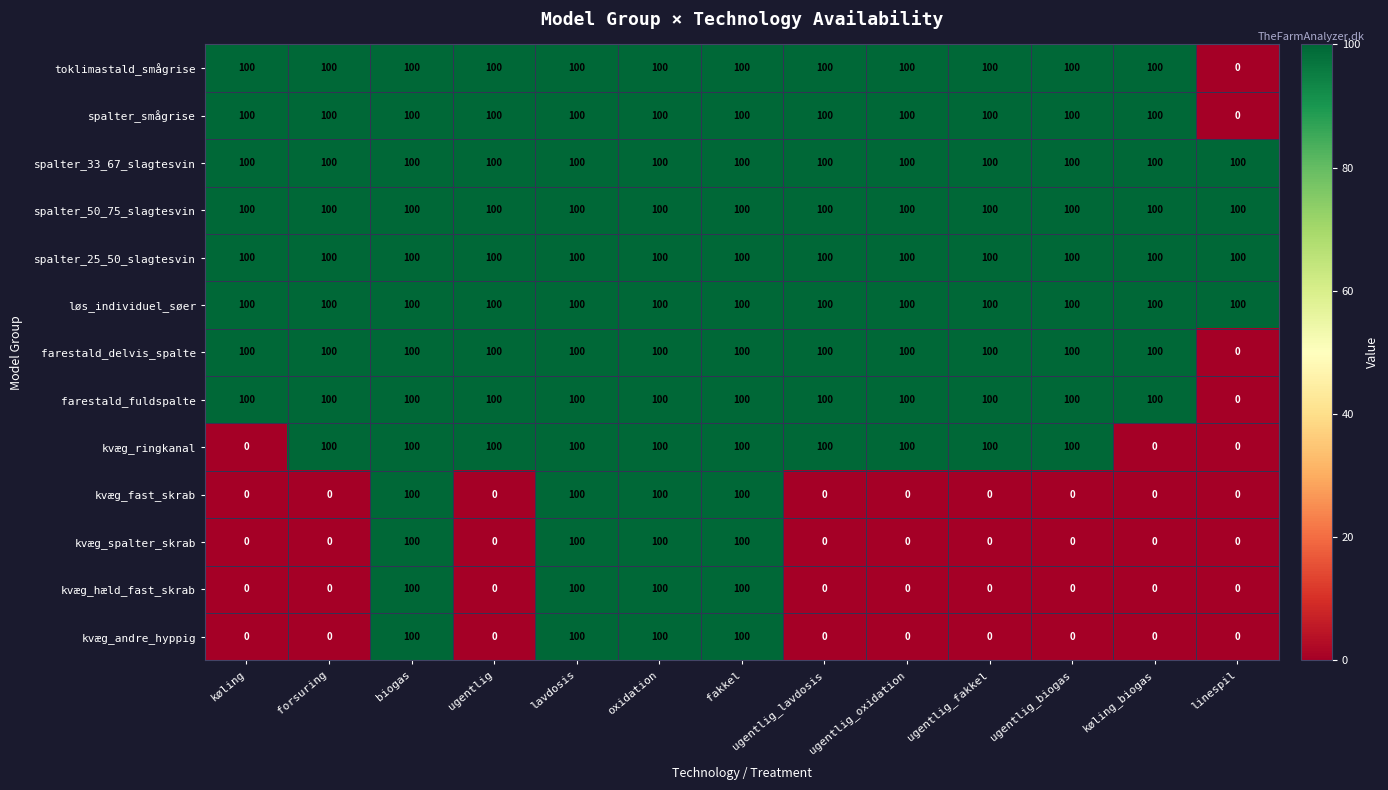

Read the spalter_33_67_slagtesvin value at ugentlig.

100